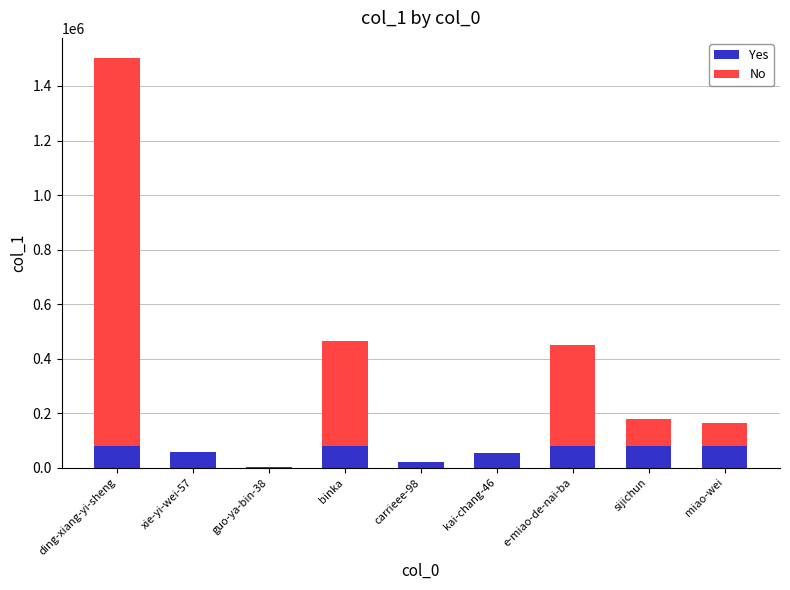

At which category is the sum across all series the highest?

ding-xiang-yi-sheng